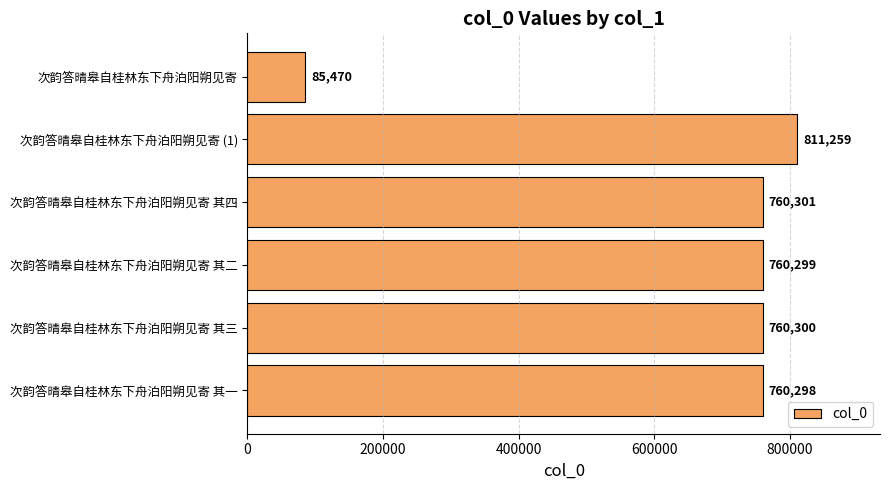

Approximately how many times larger is the value at 次韵答晴皋自桂林东下舟泊阳朔见寄 其三 compared to 次韵答晴皋自桂林东下舟泊阳朔见寄 其二?

1.0